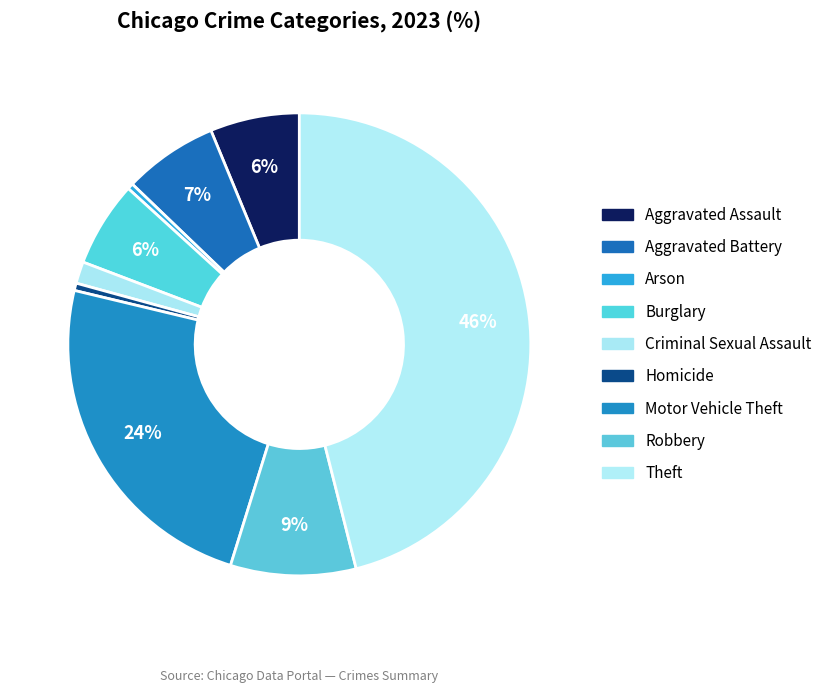

Between Homicide and Motor Vehicle Theft, which is larger?

Motor Vehicle Theft